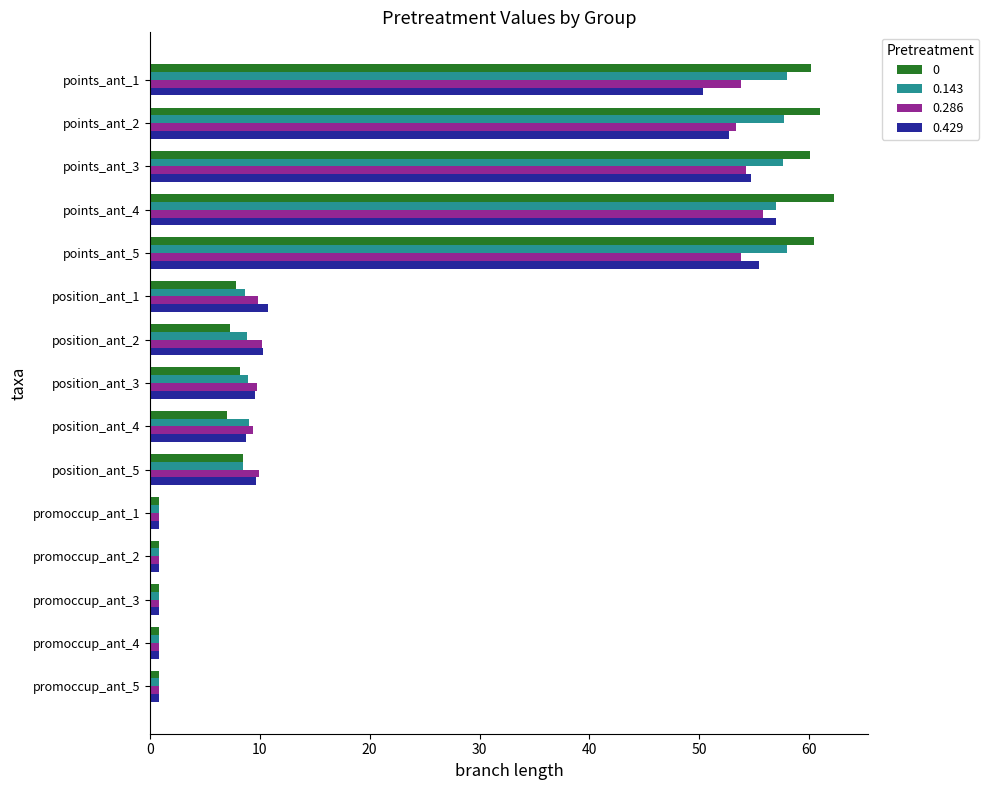

True or false: 0.143 has a value of 12.8 at position_ant_4.

False